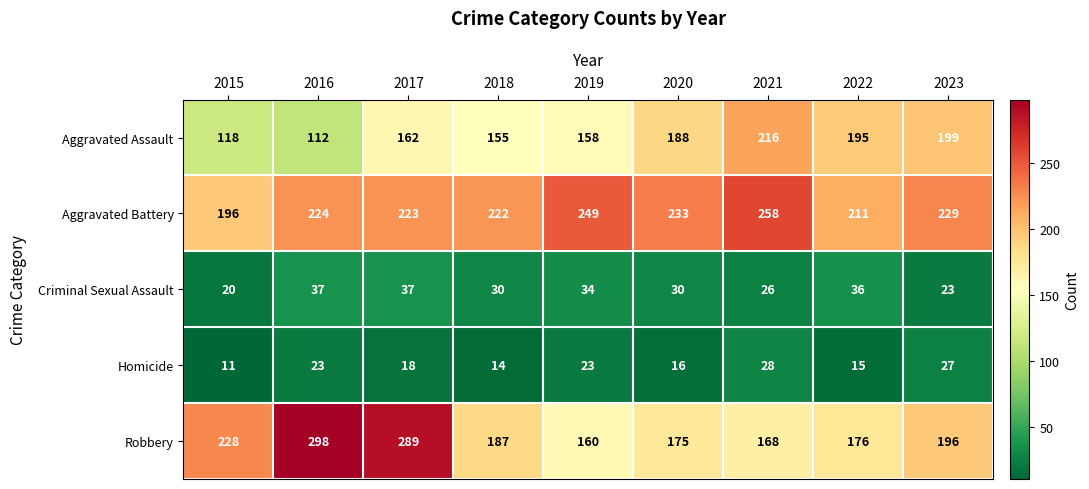

True or false: Criminal Sexual Assault has a value of 37 at 2016.

True